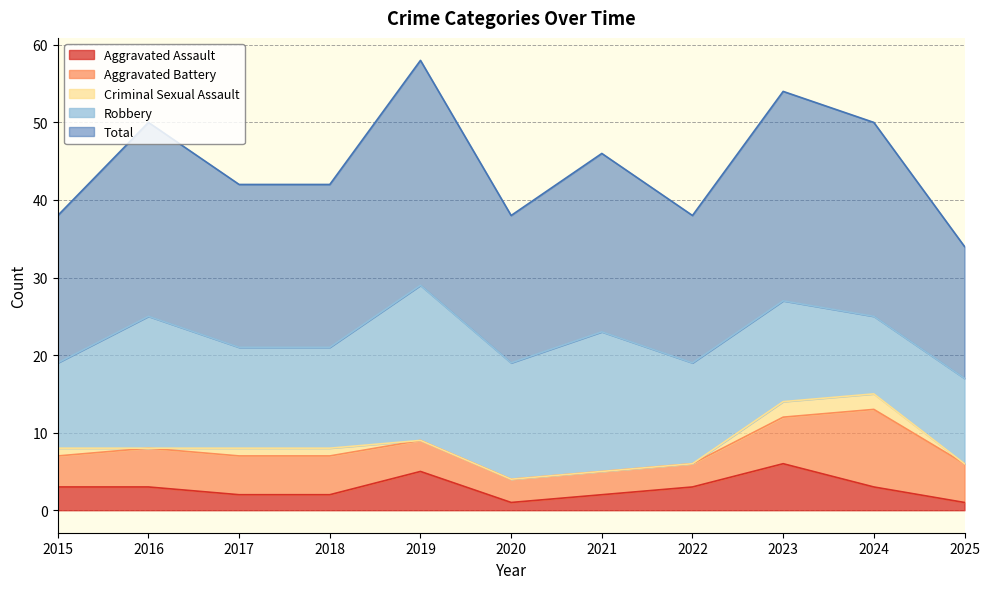

True or false: Aggravated Assault and Total cross at least once.

False